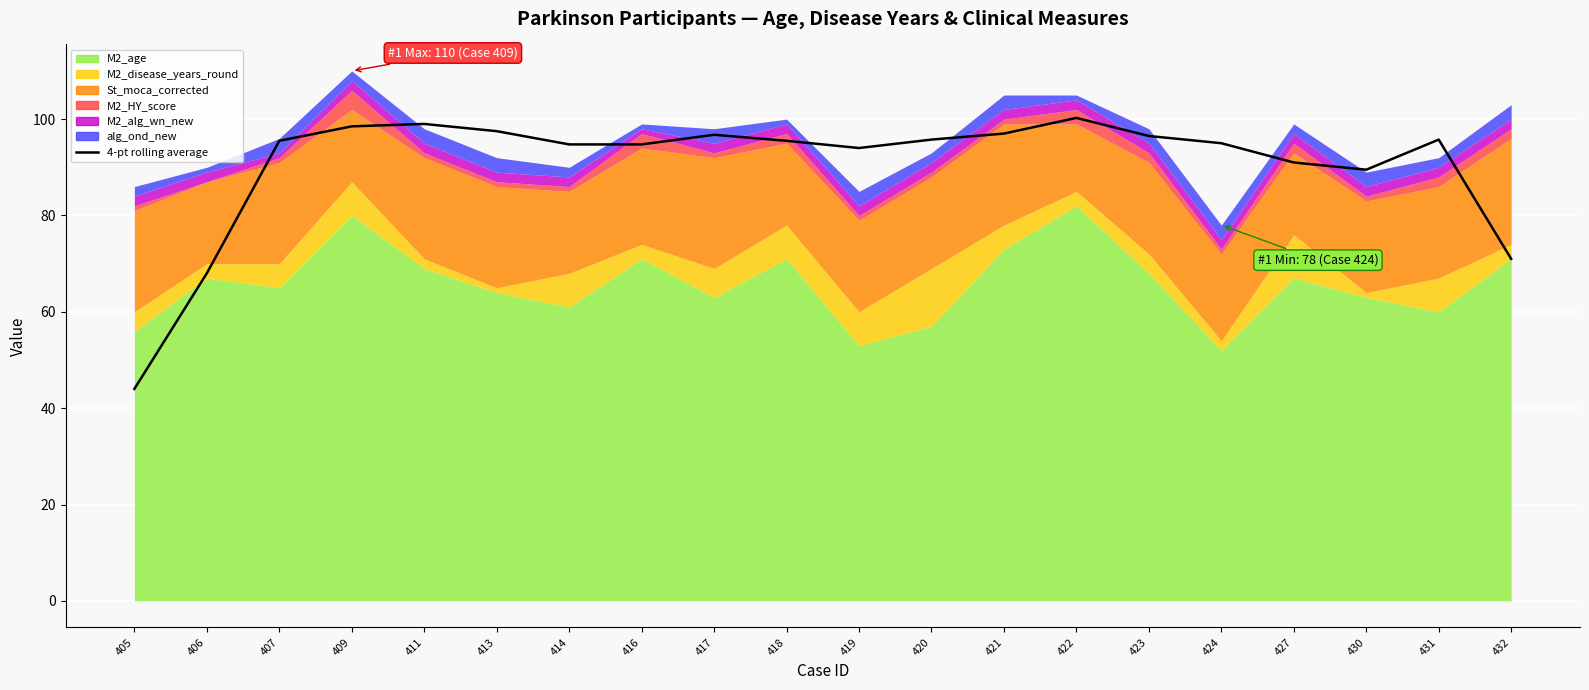

At which category does the data reach its first local valley?

419